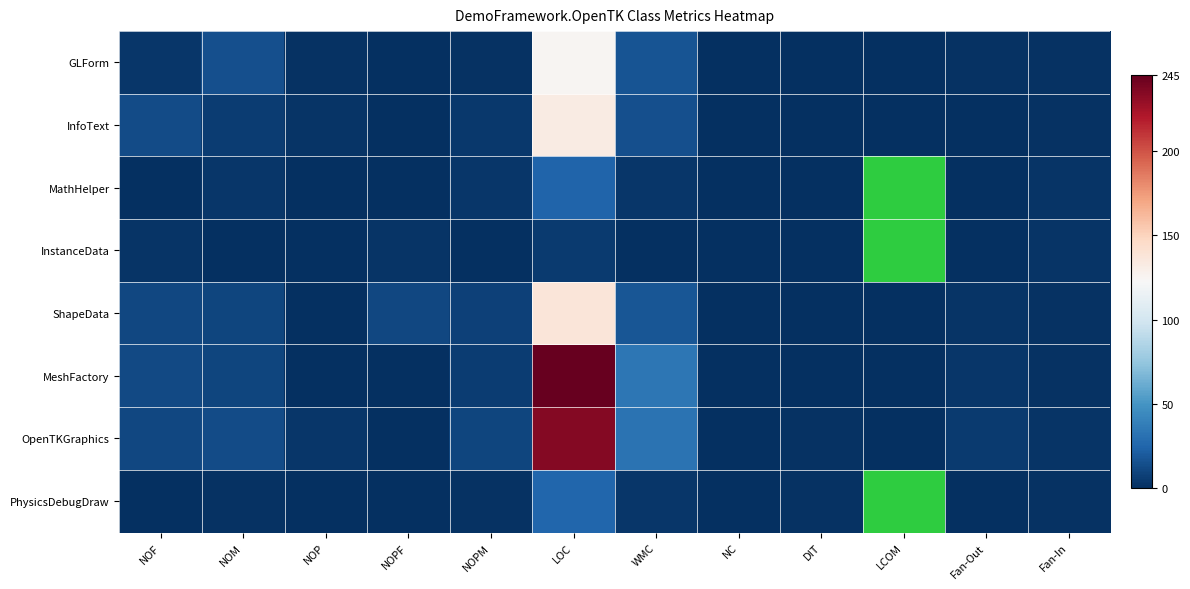

What is the average value of the InfoText series?

14.5